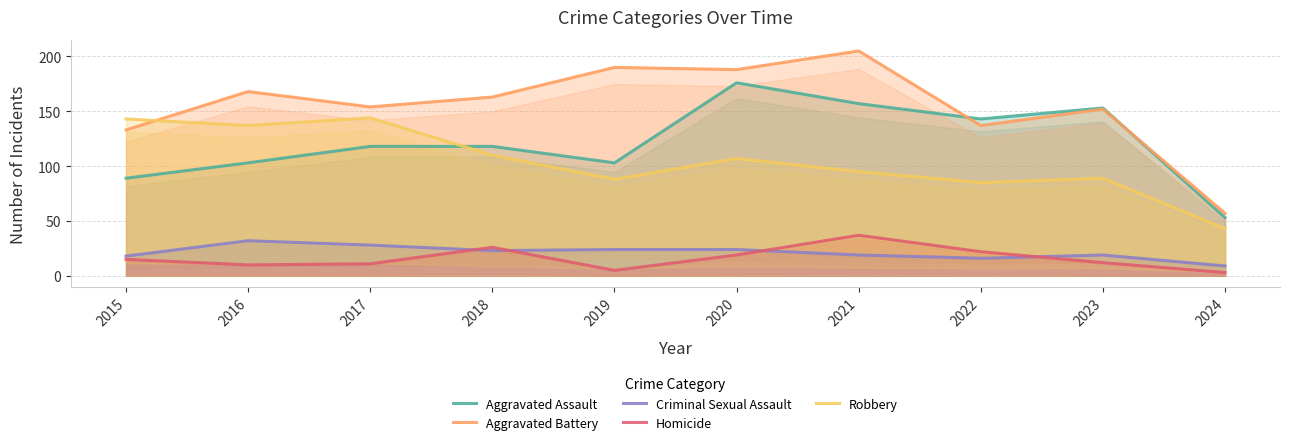

Reading right to left, transcribe all the data shown in this chart.

Aggravated Assault: 53	153	143	157	176	103	118	118	103	89
Aggravated Battery: 57	152	137	205	188	190	163	154	168	133
Criminal Sexual Assault: 9	19	16	19	24	24	23	28	32	18
Homicide: 3	12	22	37	19	5	26	11	10	15
Robbery: 43	89	85	95	107	88	110	144	137	143